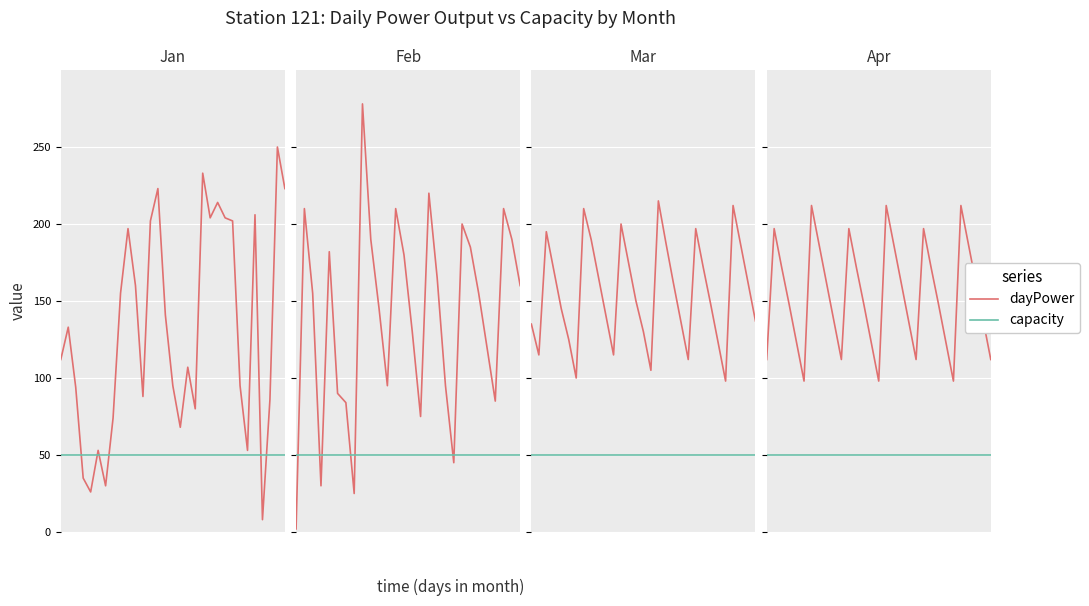

The dayPower series shows 224 at 22. True or false?

False